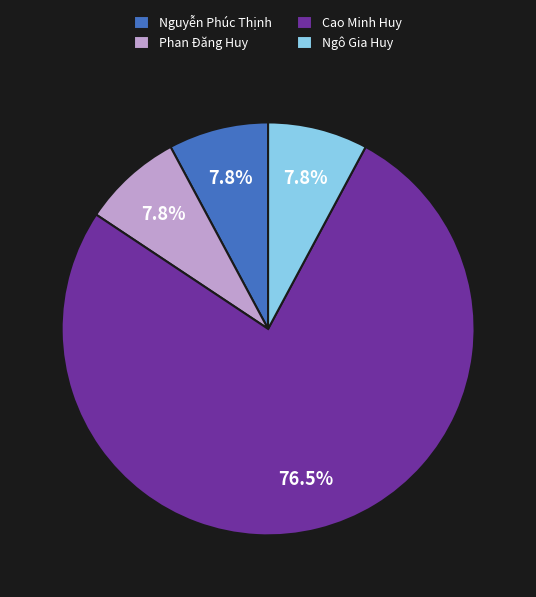

To the nearest percent, what percentage of the pie is Nguyễn Phúc Thịnh?

8%